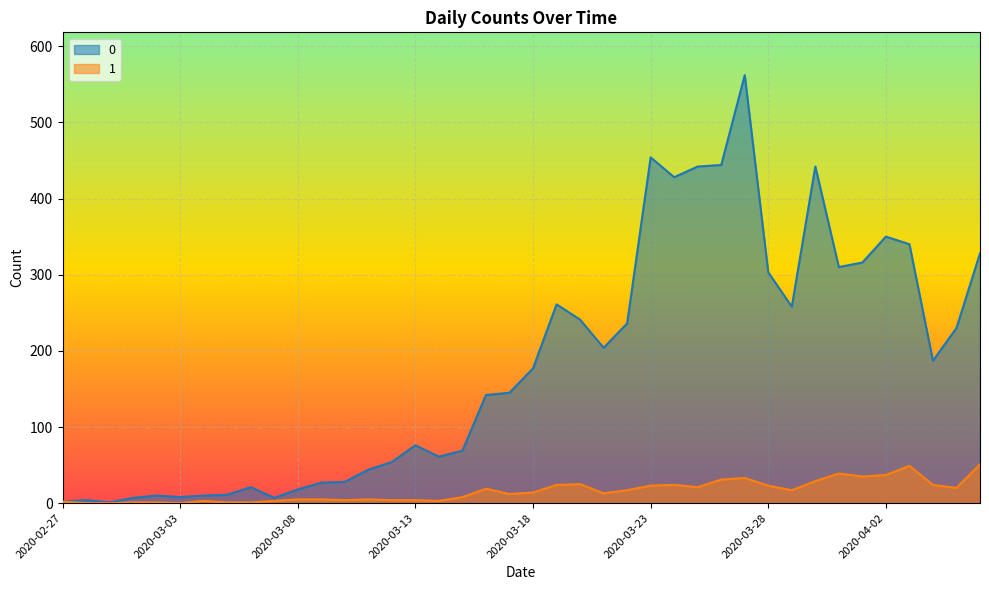

What are all the series names shown in the legend?

0, 1